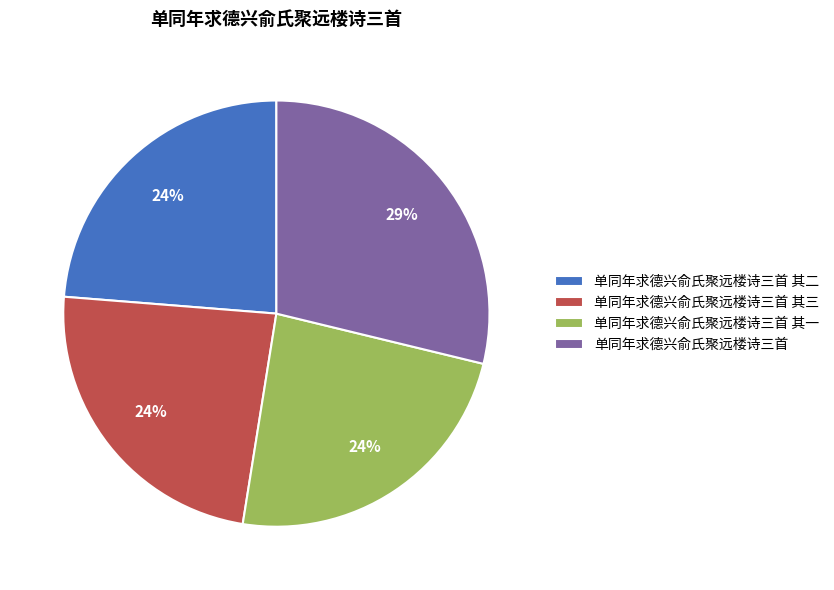

How many slices are in this pie chart?

4